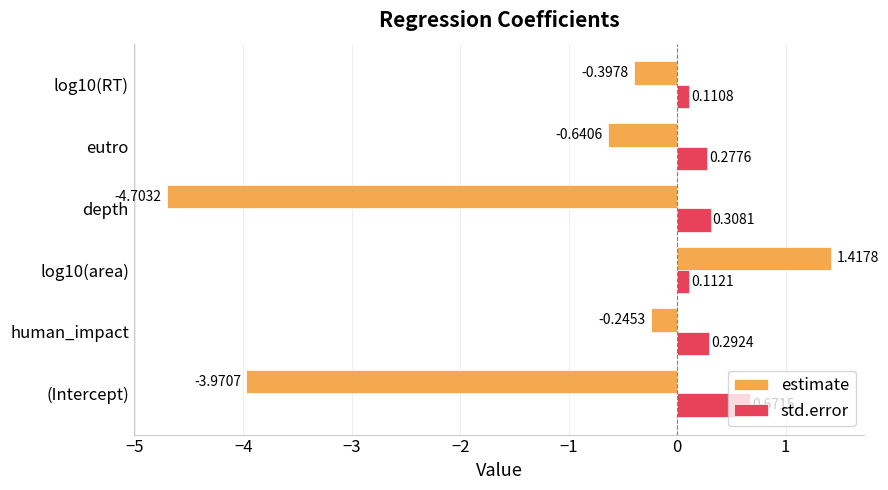

What is the smallest value displayed?

-4.7